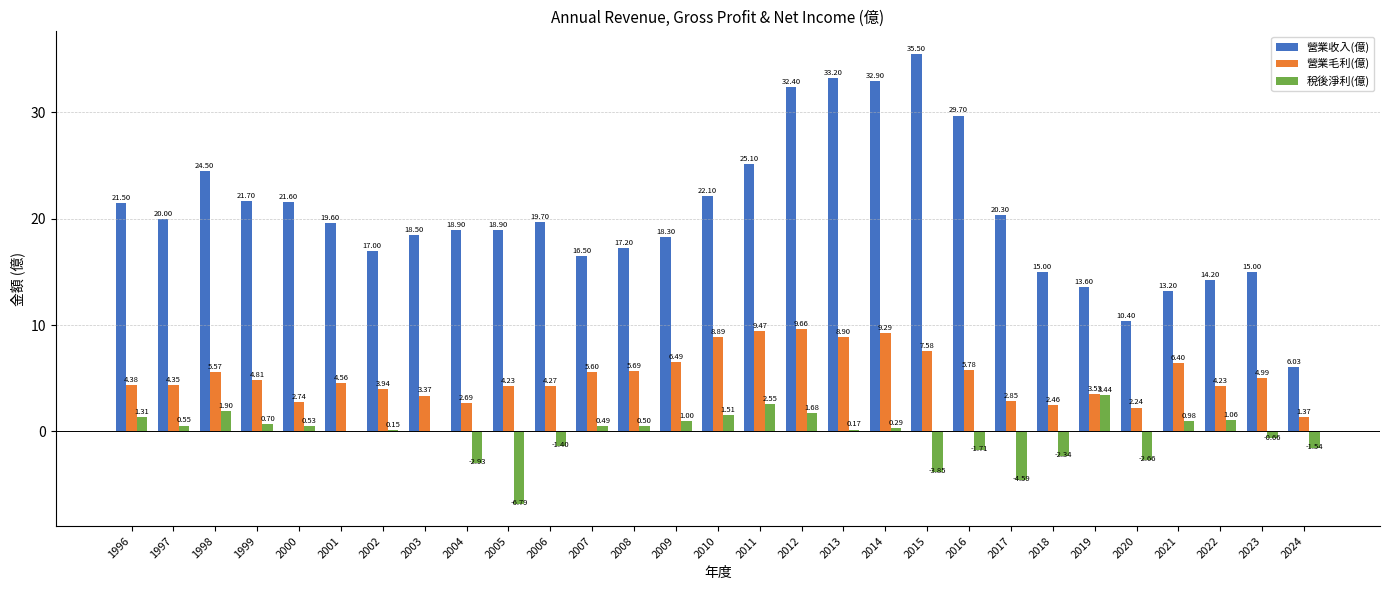

The value of 營業收入(億) at 2003 is 18.5. True or false?

True